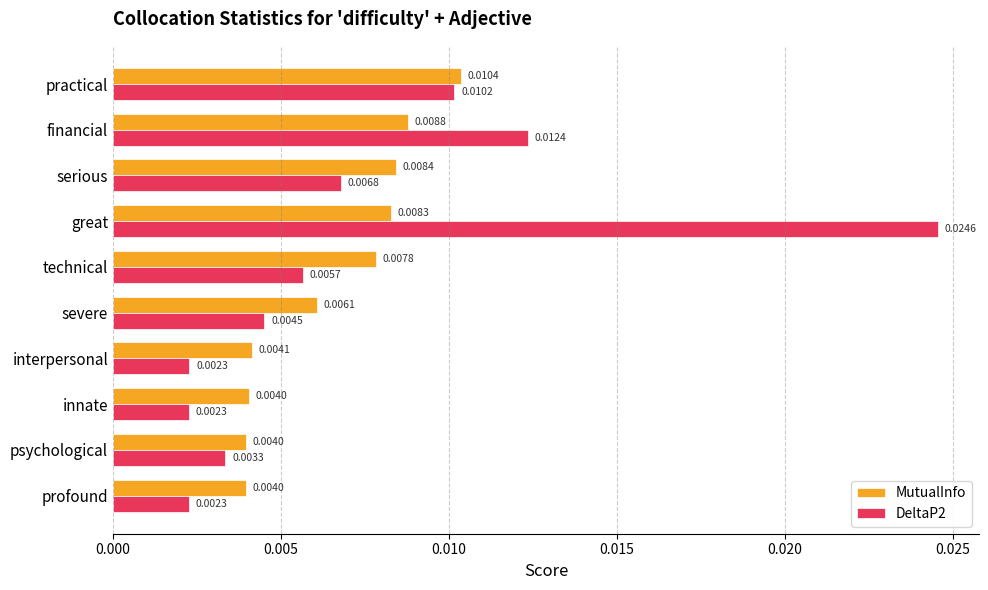

Which series has the largest total across all categories?

DeltaP2